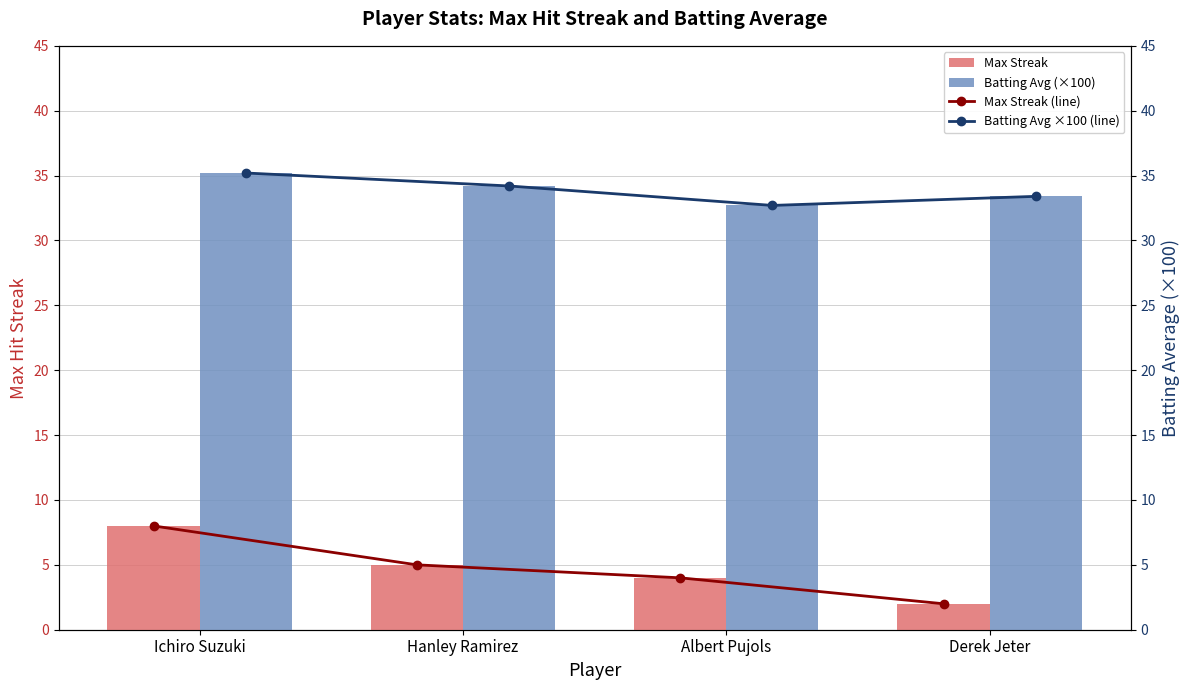

At which label does Batting Avg (×100) reach its peak?

Ichiro Suzuki